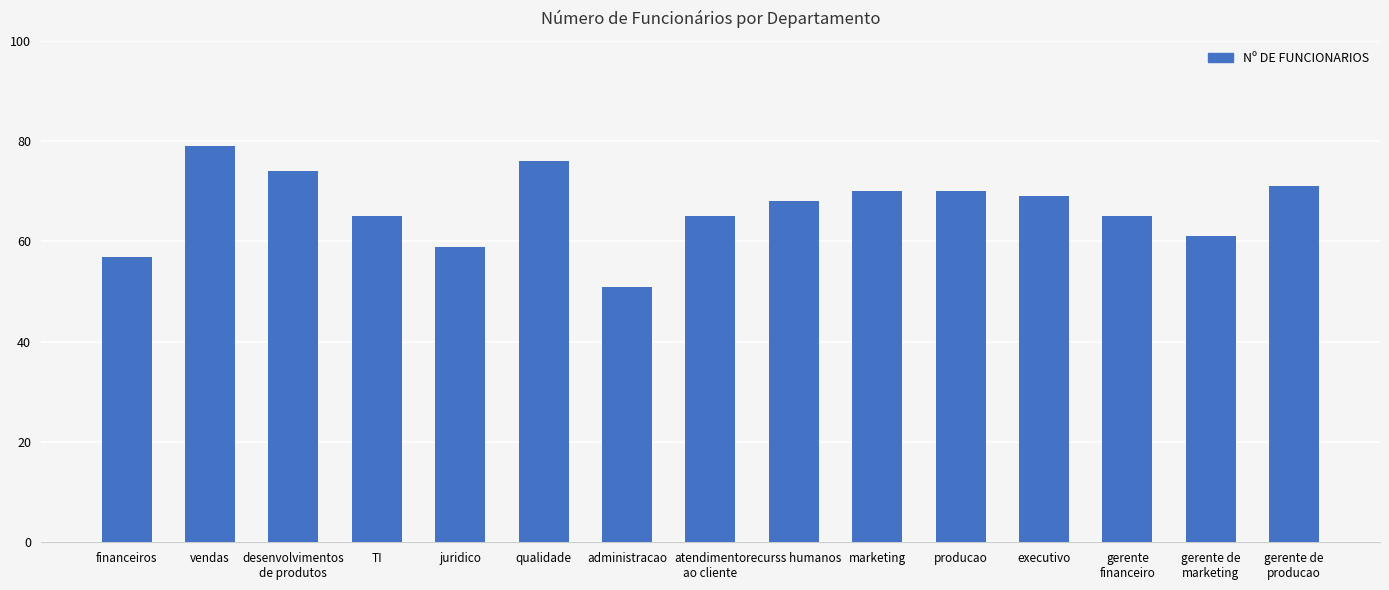

Count the number of data series in this chart.

1